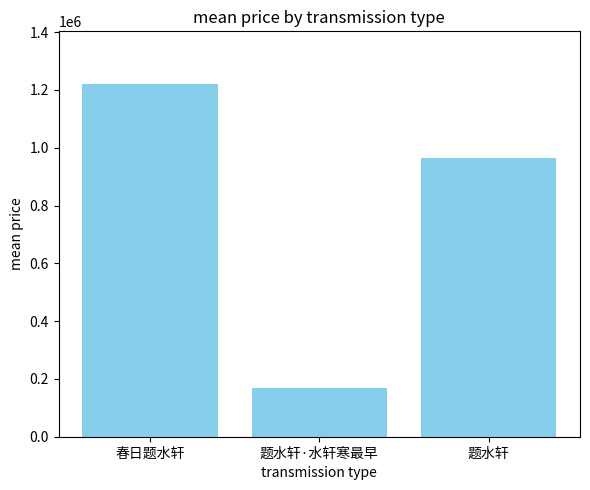

What is the sum of all values?

2350524.5